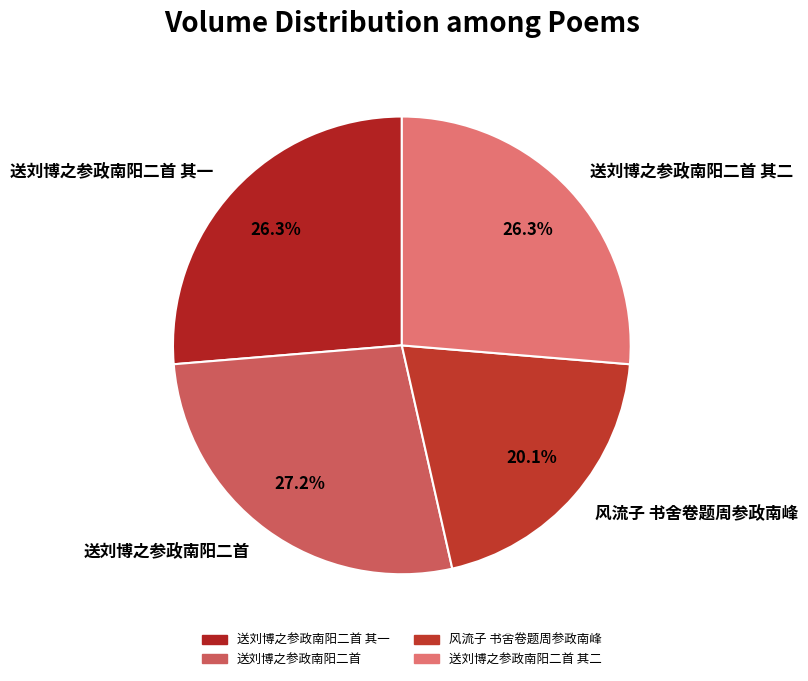

Between 送刘博之参政南阳二首 and 送刘博之参政南阳二首 其一, which is larger?

送刘博之参政南阳二首